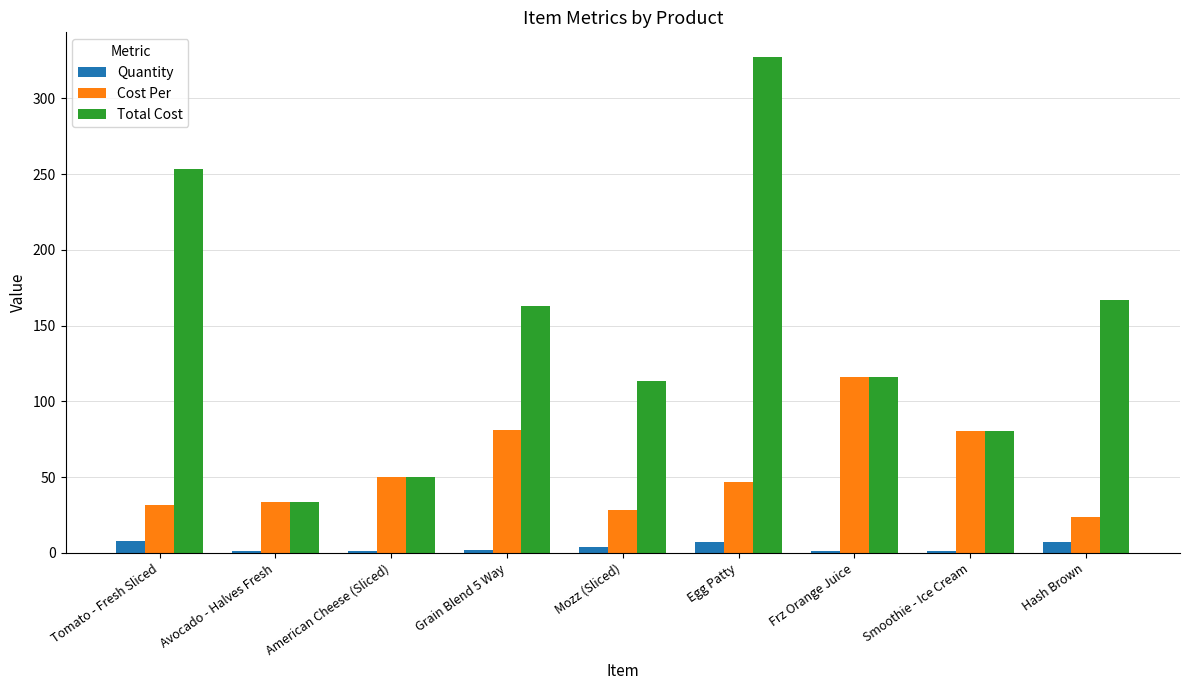

Between Egg Patty and Hash Brown, which series saw the biggest shift?

Total Cost